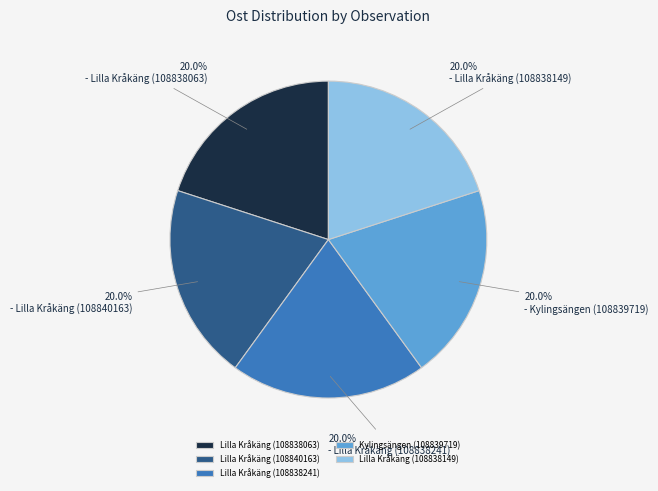

Approximately how many times larger is the value at Kylingsängen (108839719) compared to Lilla Kråkäng (108840163)?

1.0